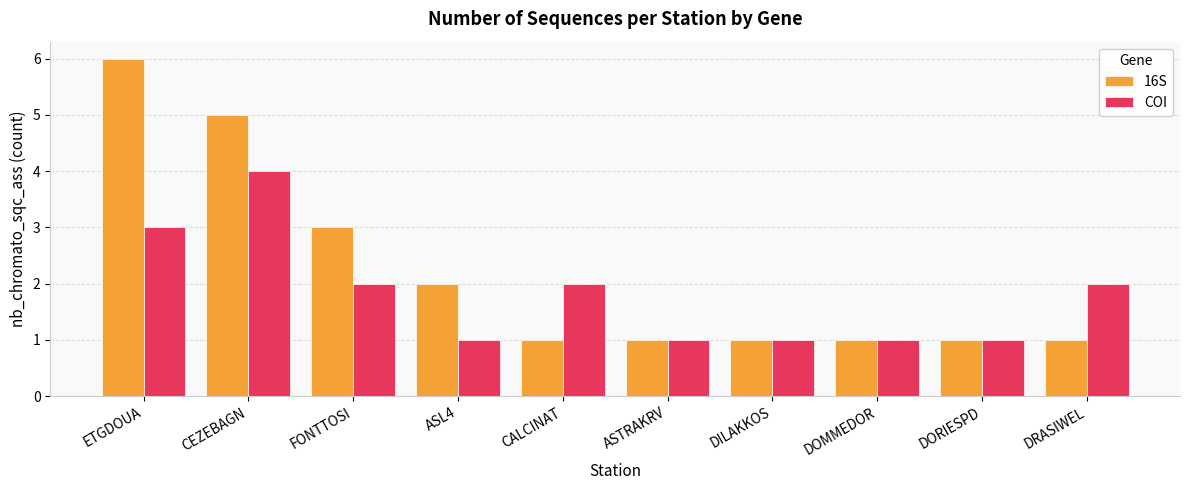

What is the label of the 4th bar from the right?

DILAKKOS